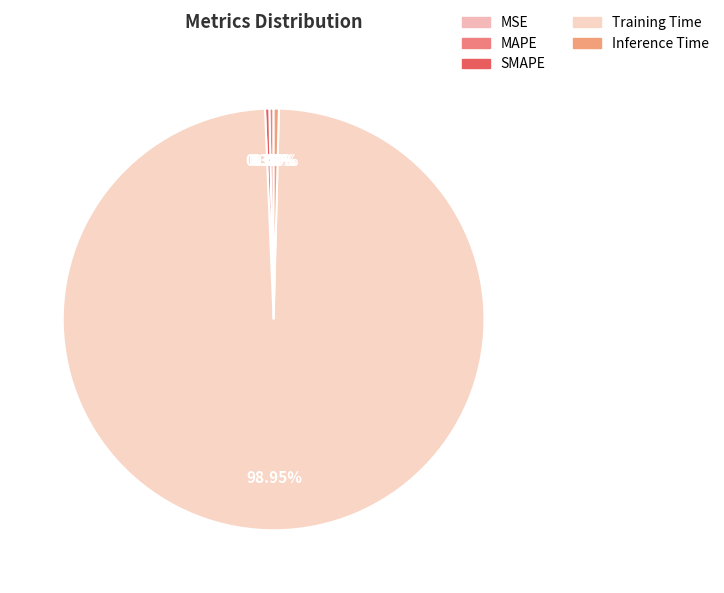

Between SMAPE and MSE, which is larger?

SMAPE